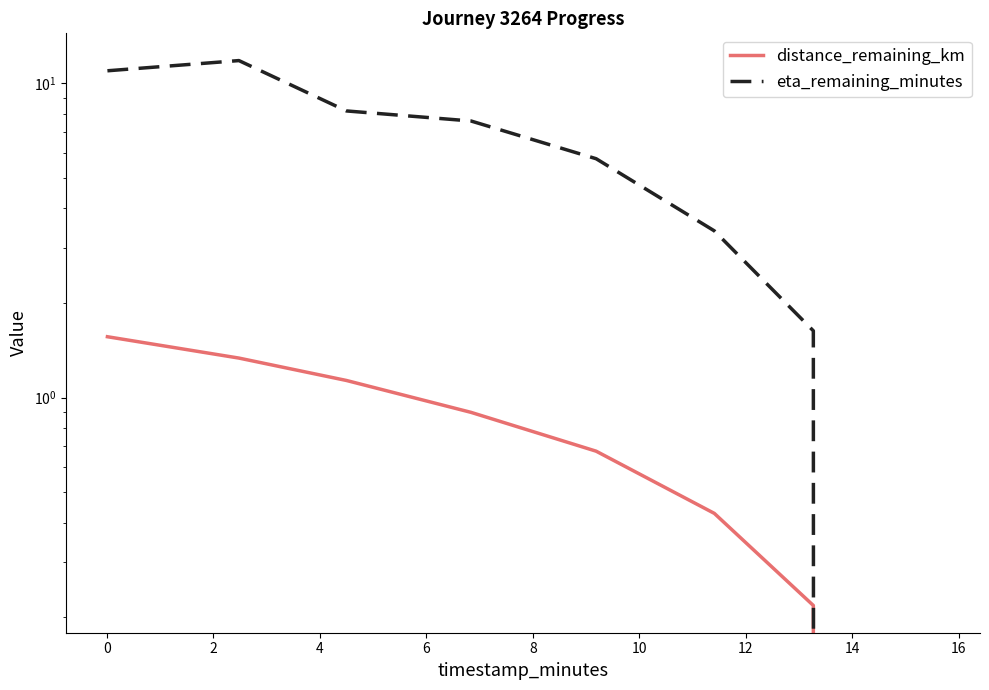

Between 6 and 10, which is larger?

6